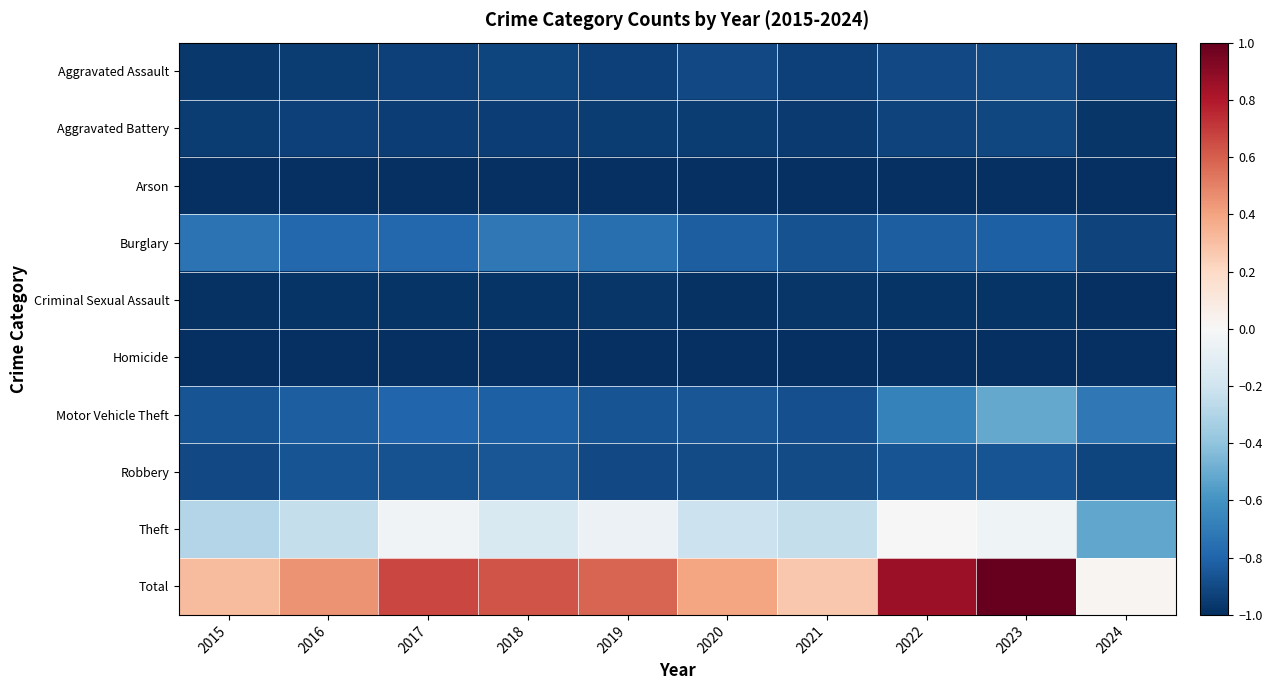

List the series in order of their peak value, lowest first.

Arson, Homicide, Criminal Sexual Assault, Aggravated Battery, Aggravated Assault, Robbery, Burglary, Motor Vehicle Theft, Theft, Total